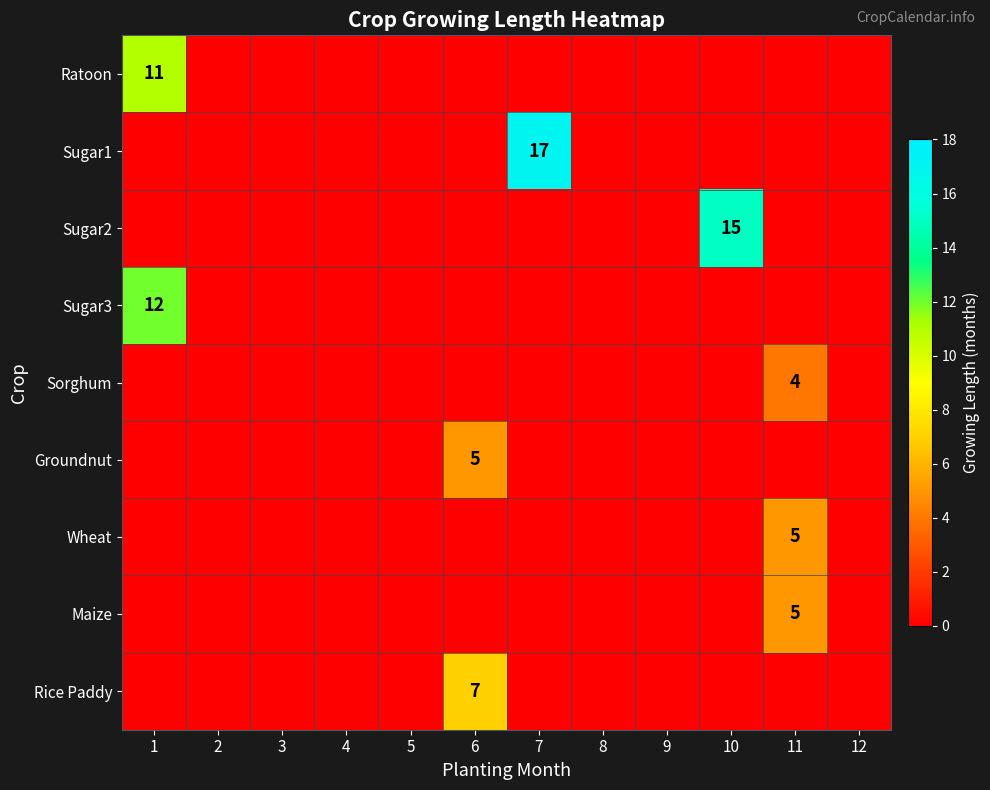

What is the difference between the maximum and minimum values in the Wheat series?

5